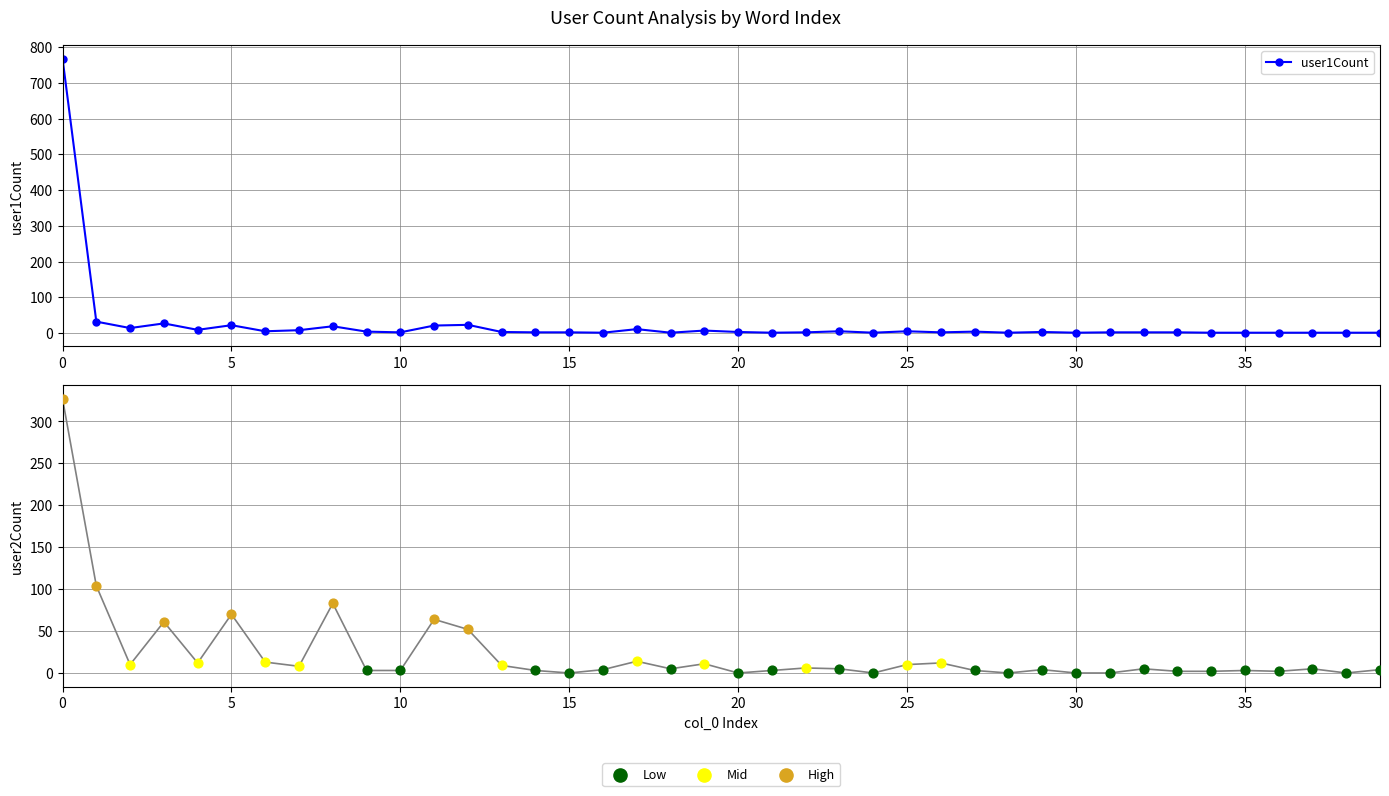

True or false: user1Count has more than 2 points higher than both neighbors.

True